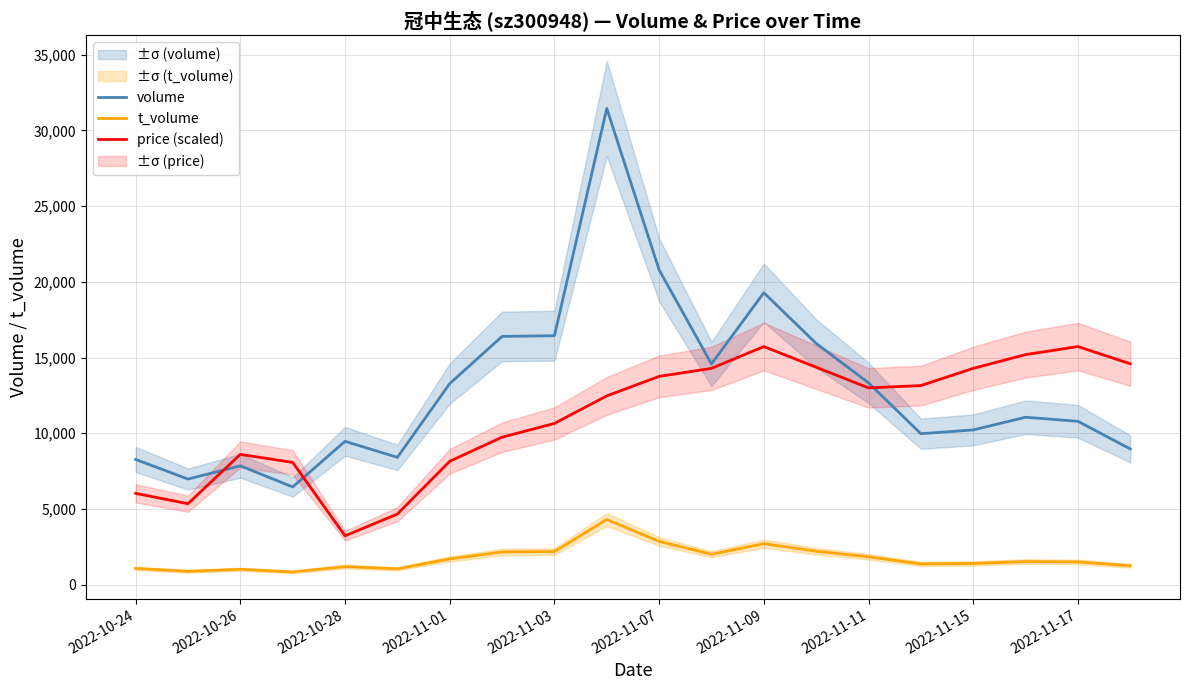

Which series has the largest total across all categories?

volume